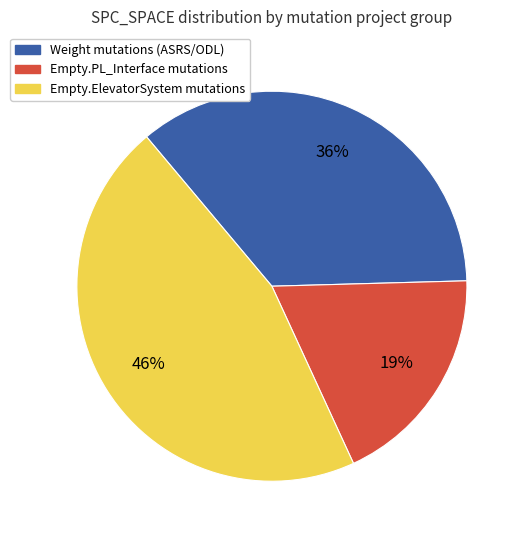

Count the number of slices in the pie.

3